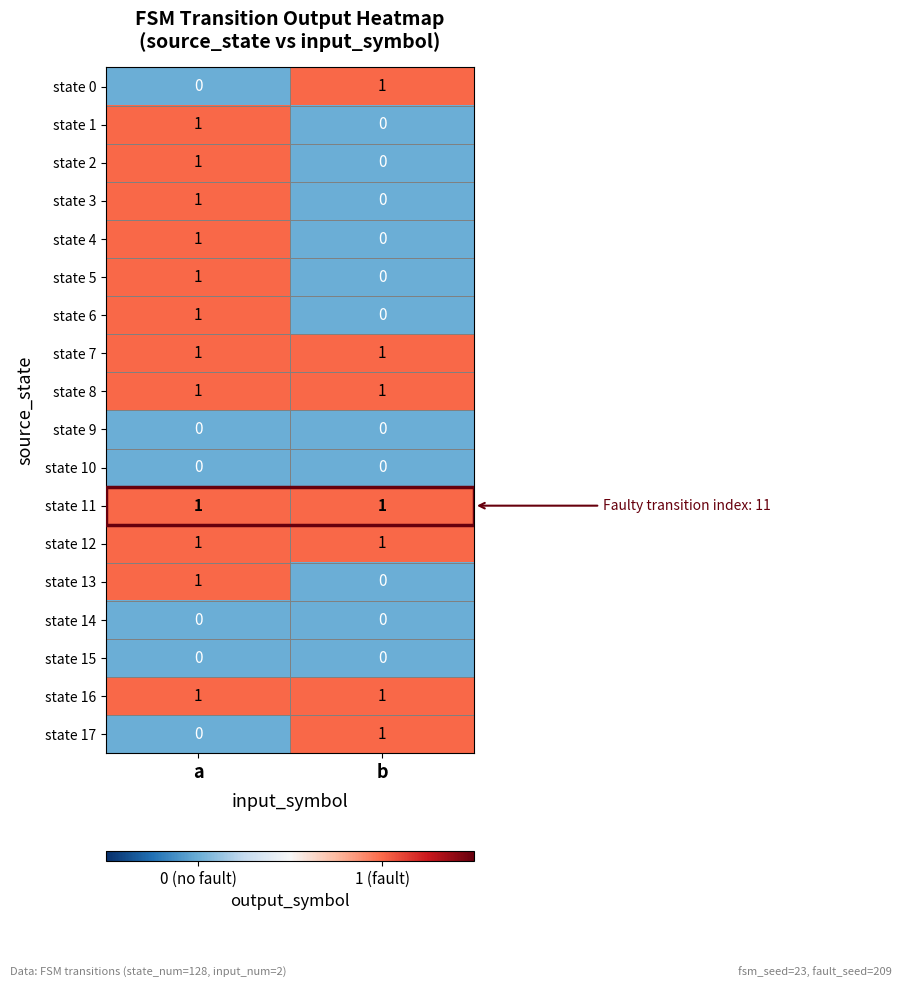

Rank the categories by state 1 value from lowest to highest.

b, a